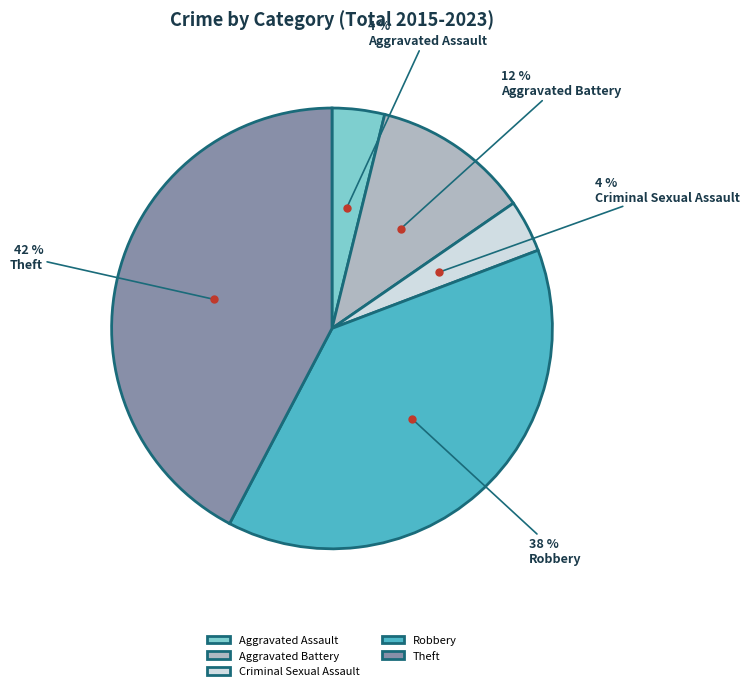

Which category has the biggest portion of the pie?

Theft